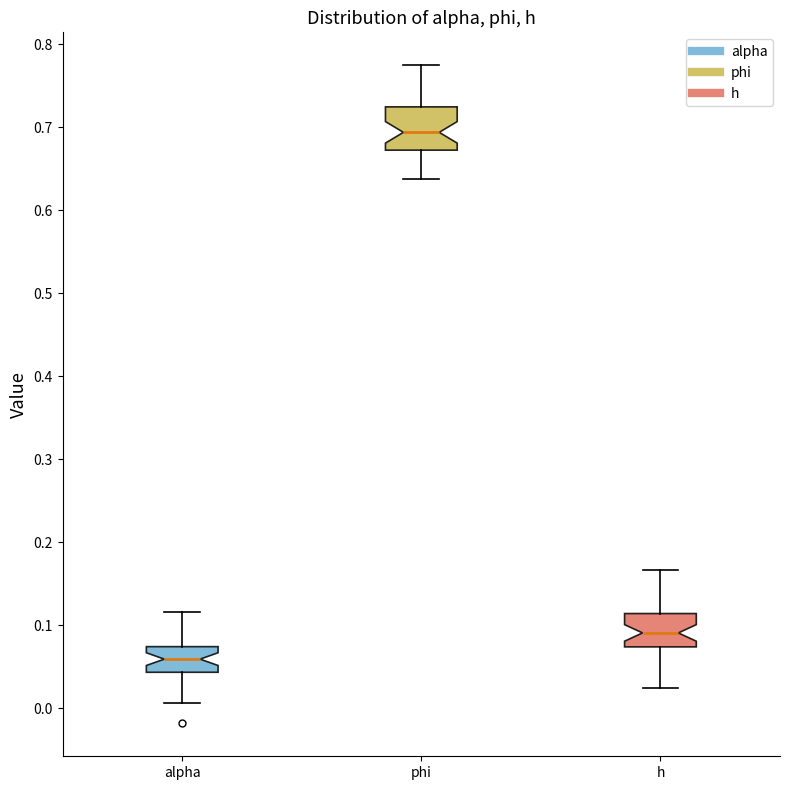

Reading left to right, transcribe this box plot: for each box, give where its median line is, the range the box spans, and where its two whiskers end, as read against the y-axis. The values are not printed on the chart, so give them approximately, as read against the axis.

alpha: median 0.06, box 0.04 to 0.07, whiskers 0.01 to 0.12
phi: median 0.69, box 0.67 to 0.72, whiskers 0.64 to 0.77
h: median 0.09, box 0.07 to 0.11, whiskers 0.02 to 0.17